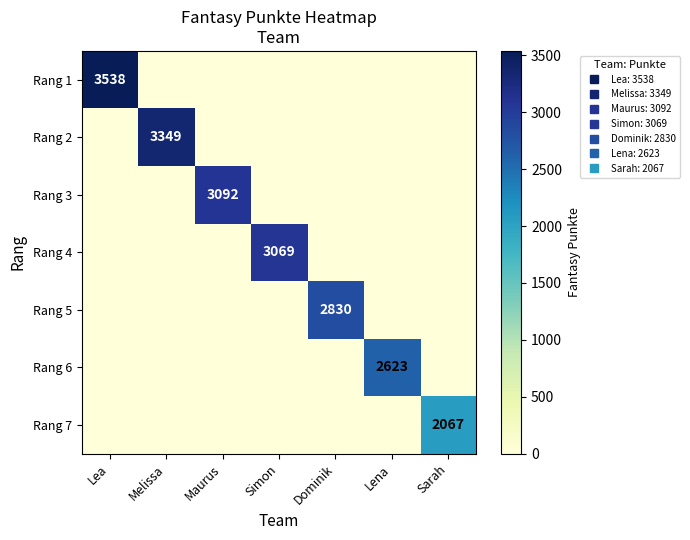

Where is Rang 4 nearest to the value 1534?

Lea